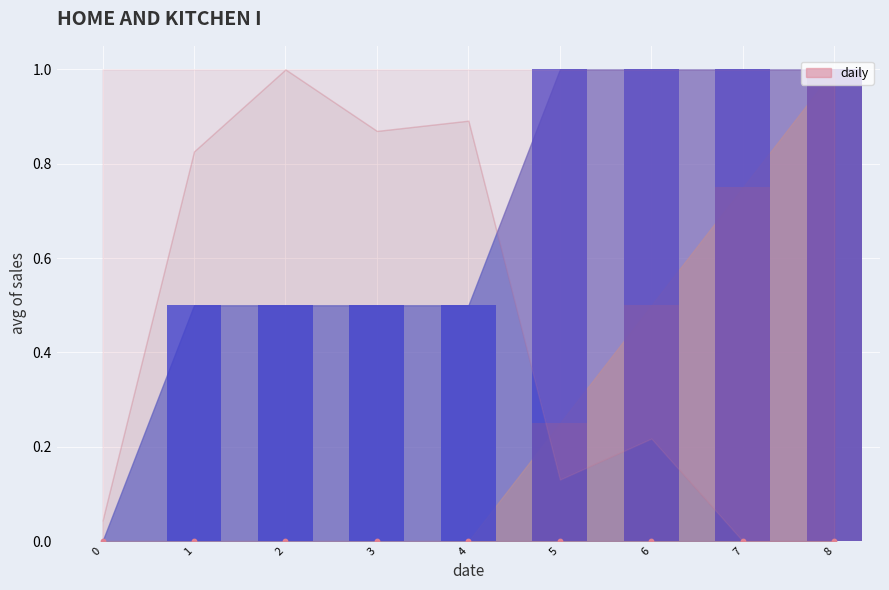

At how many categories does at least one series exceed 0?

8